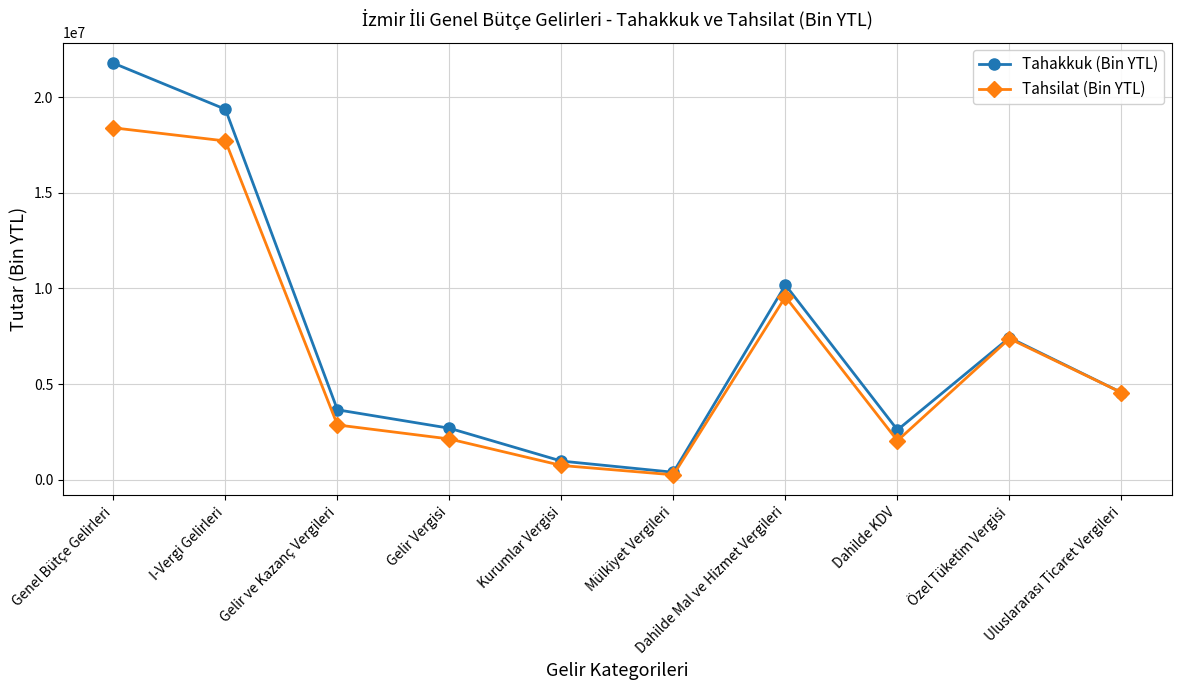

Does the chart have visible grid lines?

Yes